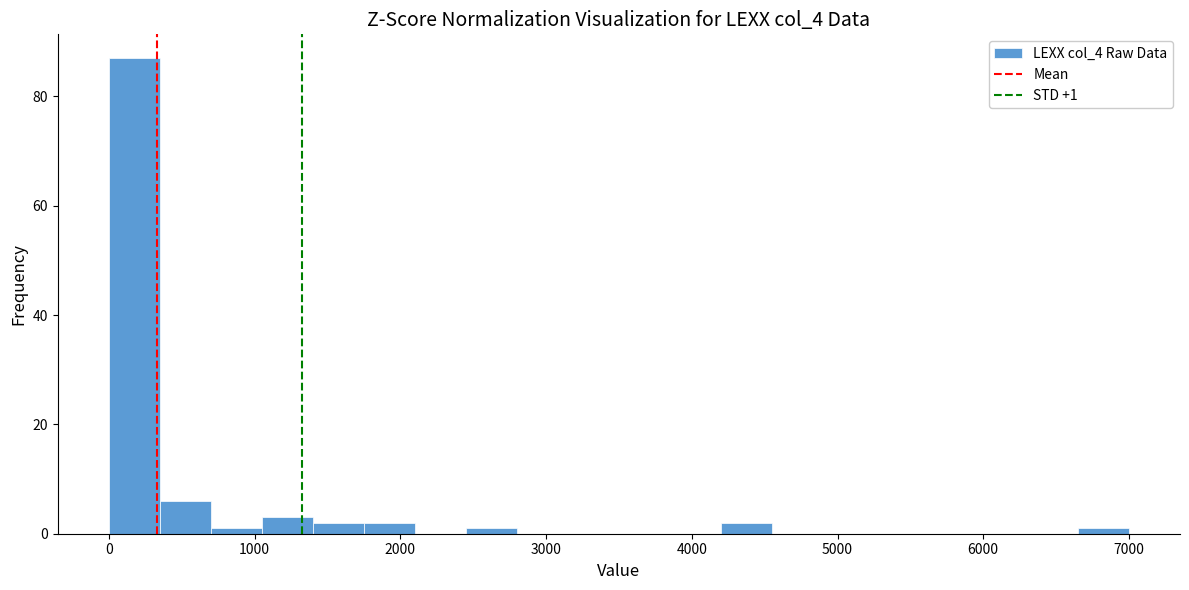

Around what value on the x-axis is the tallest bar? Give the approximate position of its centre, as read against the axis.

200